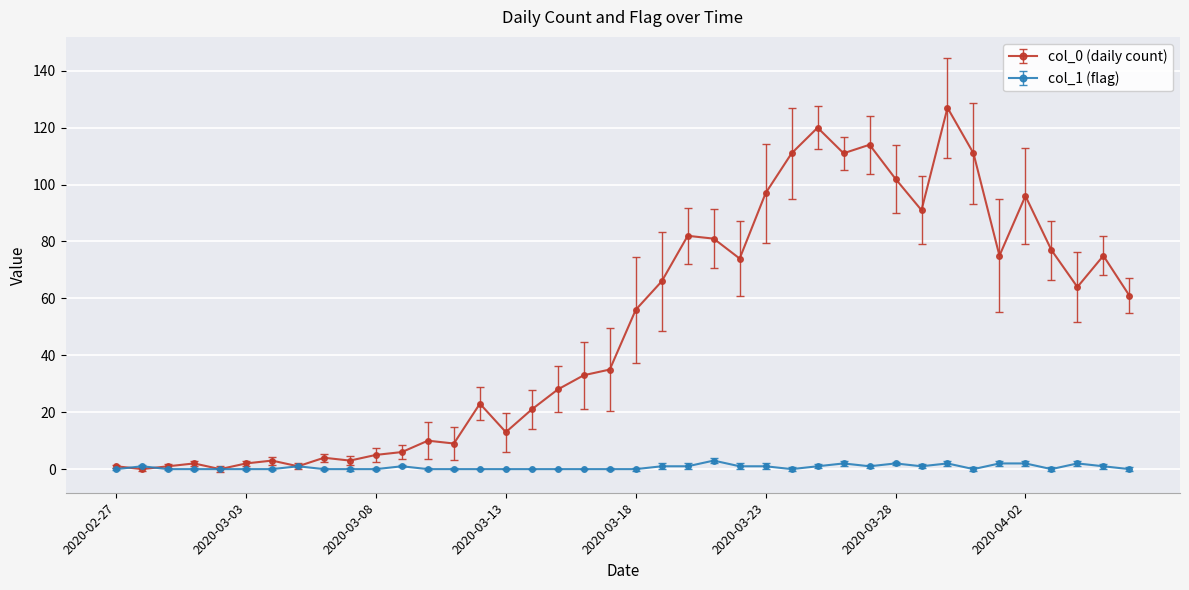

In col_0 (daily count), how many points are higher than both neighbors (excluding endpoints)?

11